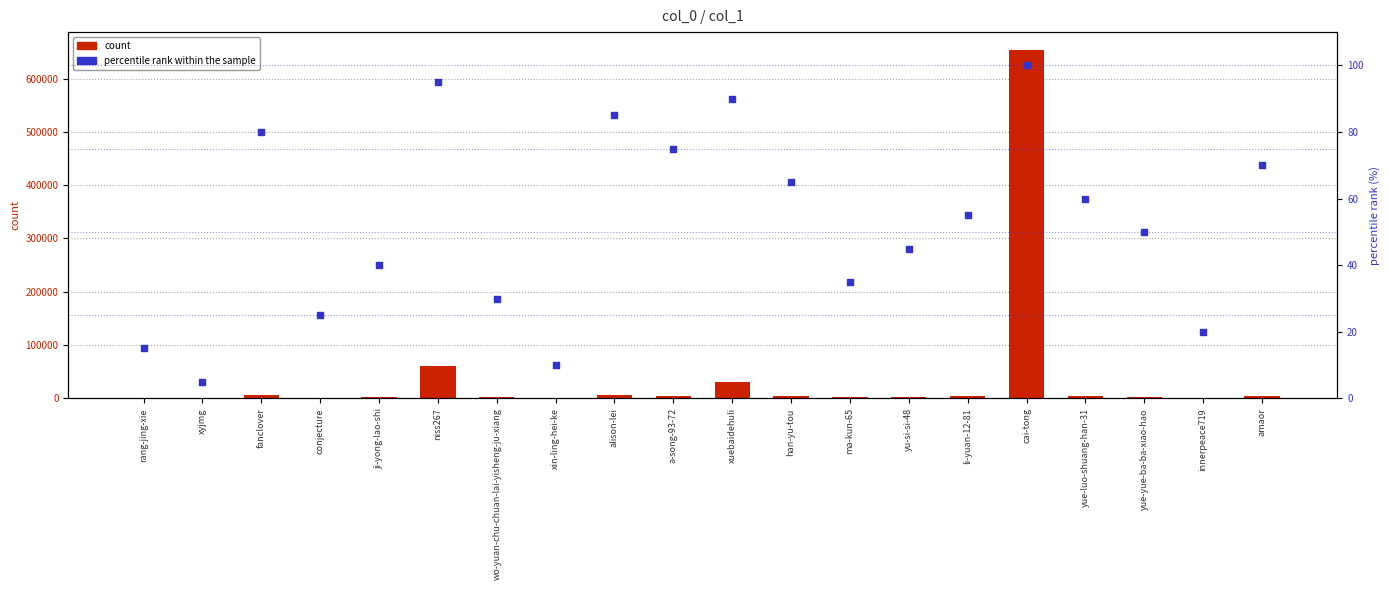

What is the total value across all series at innerpeace719?

1463